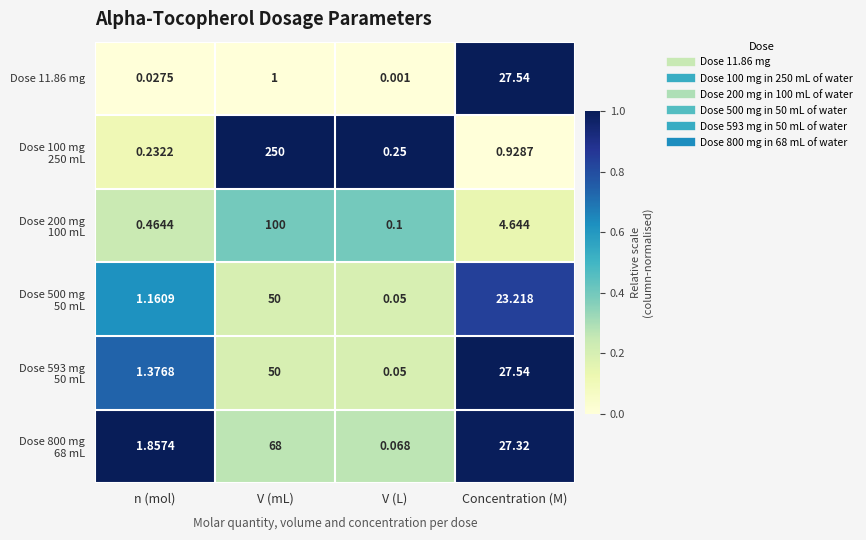

At which category is the sum across all series the highest?

V (mL)